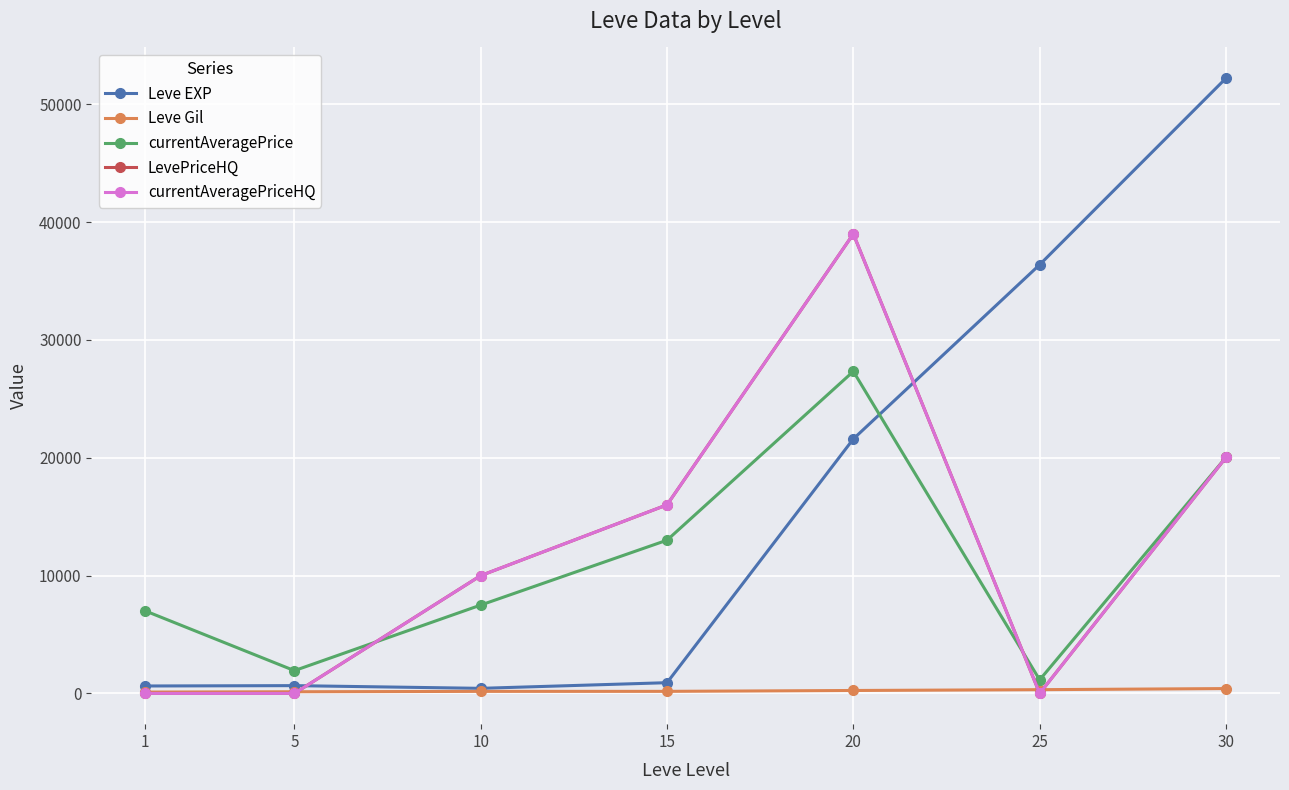

Rank the series at 25 from highest to lowest value.

Leve EXP, currentAveragePrice, Leve Gil, LevePriceHQ, currentAveragePriceHQ